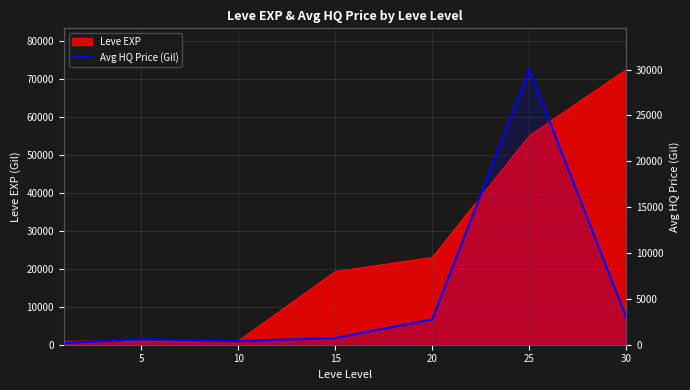

Reading left to right, extract all data points from this chart.

172.3	600.0	400.0	737.9	2766.0	30000.0	2950.0